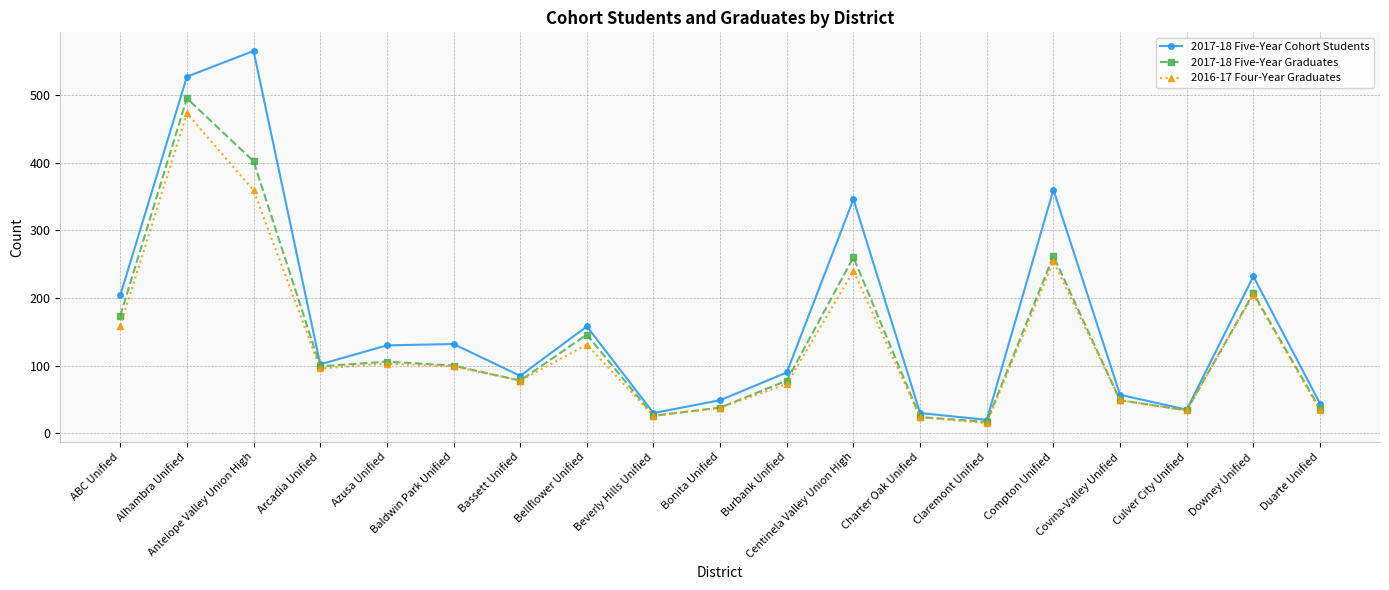

Which category has the lowest value in the 2016-17 Four-Year Graduates series?

Claremont Unified